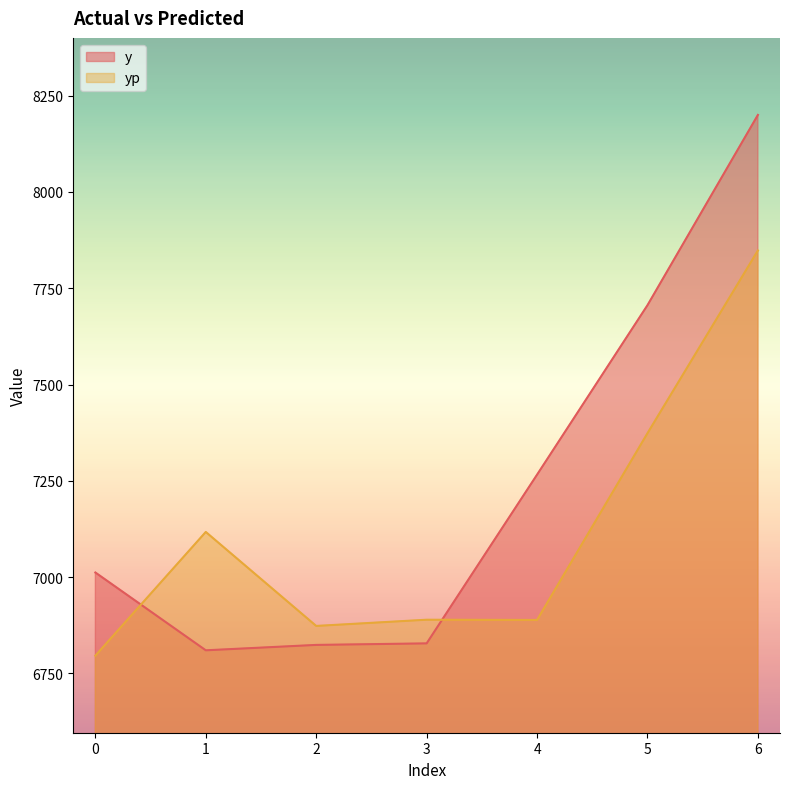

What is the lowest value of the yp series?

6796.0